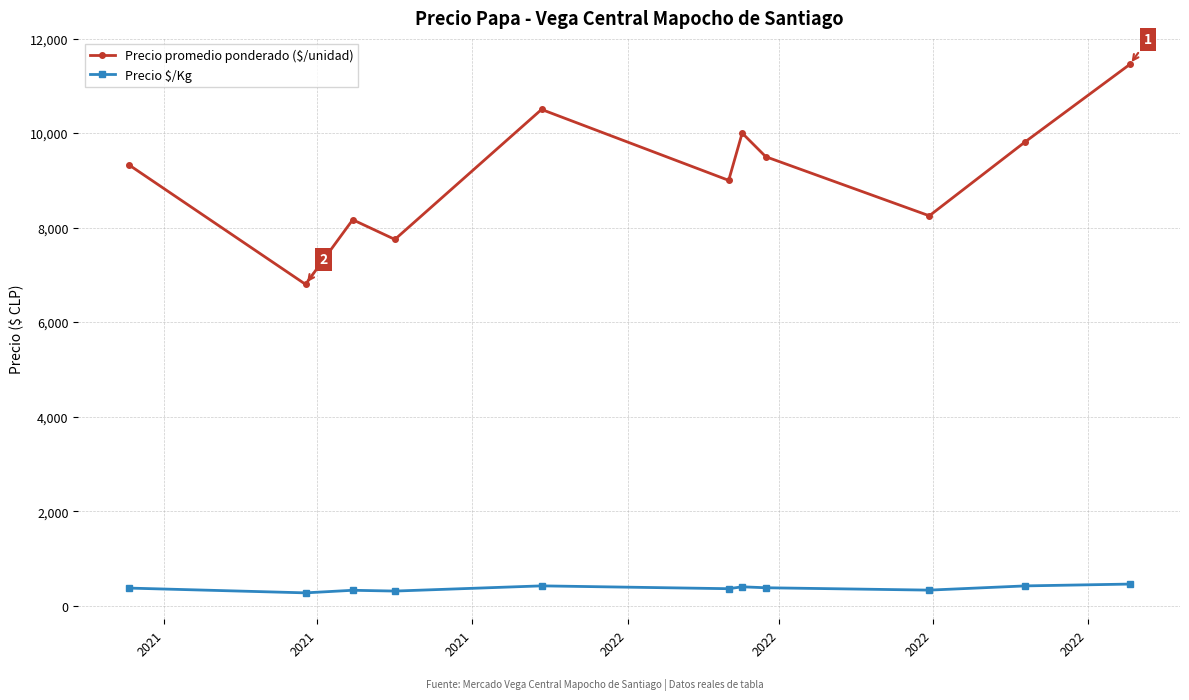

Rank the series by their maximum value, from lowest to highest.

Precio $/Kg, Precio promedio ponderado ($/unidad)